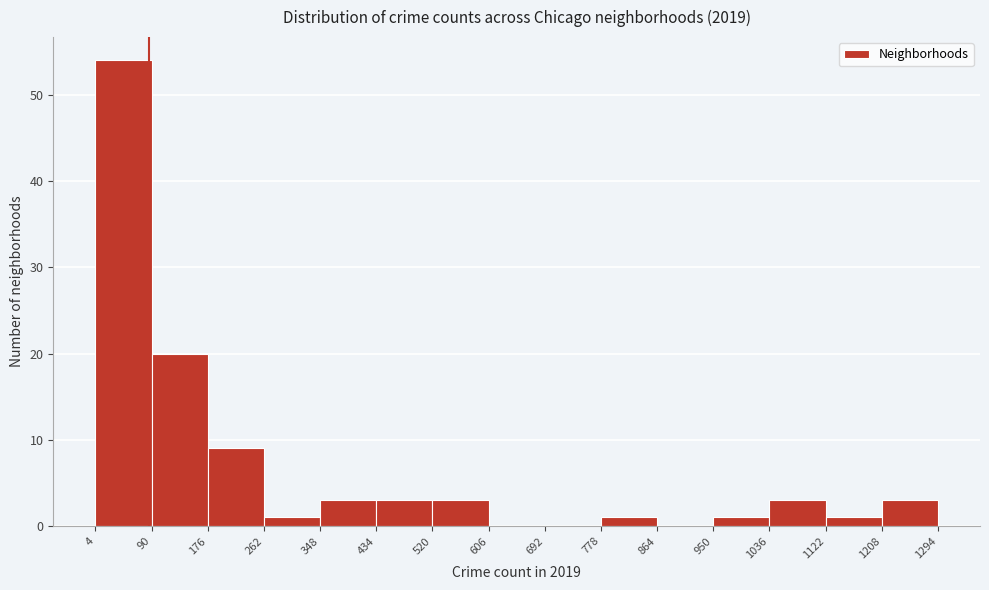

Which range on the x-axis has the tallest bar?

4 to 90